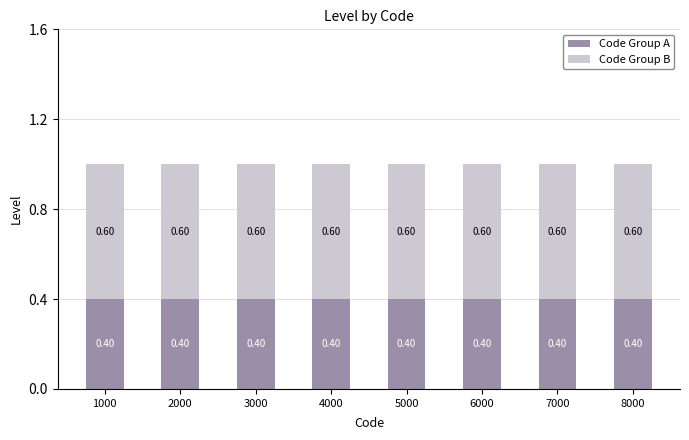

What is the total value across all series at 1000?

1.0